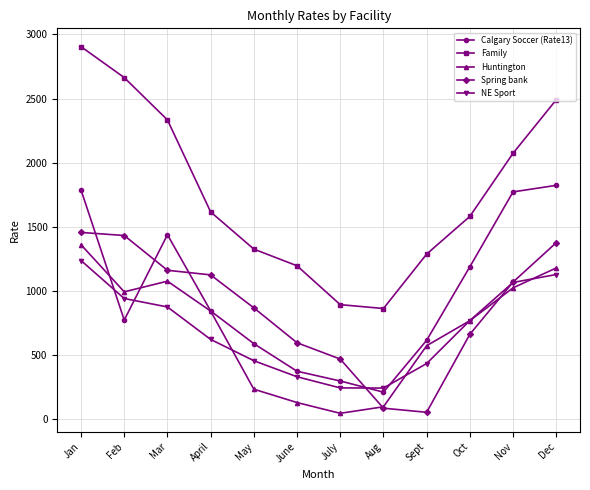

What is the label of the 3rd point from the right?

Oct